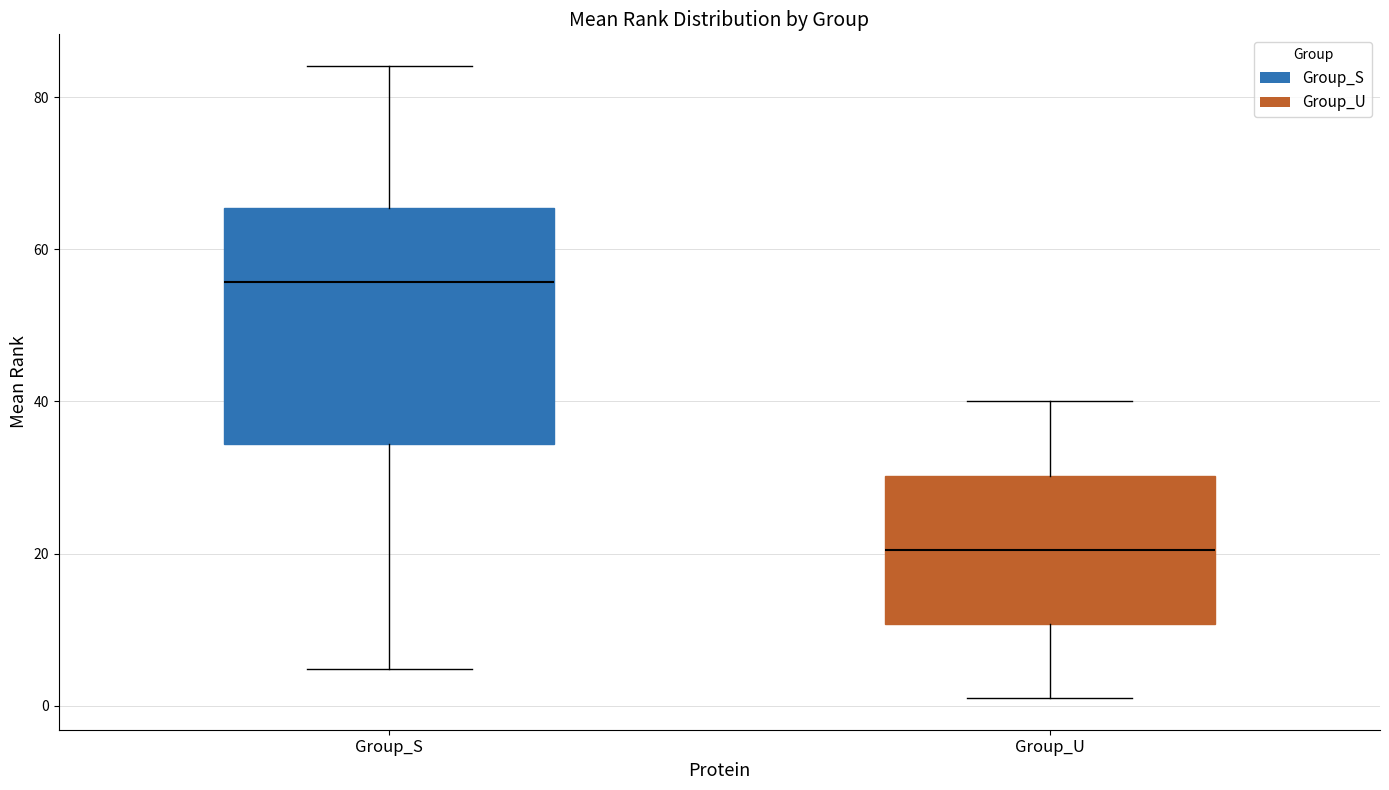

Comparing the boxes themselves (not the whiskers), which one is the tallest?

Group_S